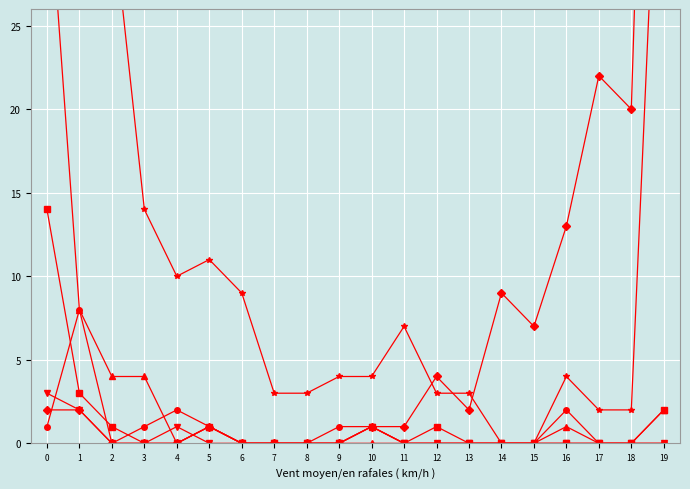

Which series ends up on top after the final intersection of col_5 and col_19?

col_5